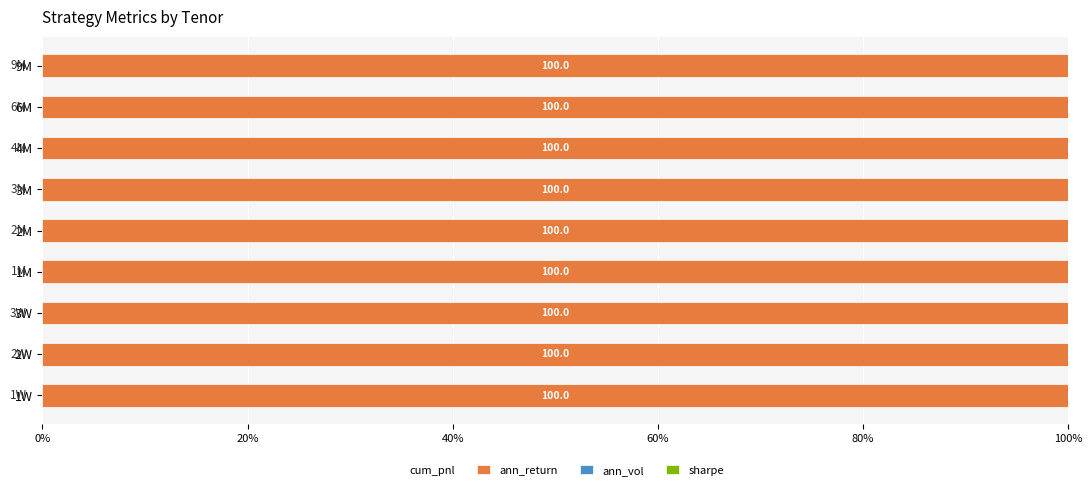

What is the maximum value for cum_pnl?

100.0